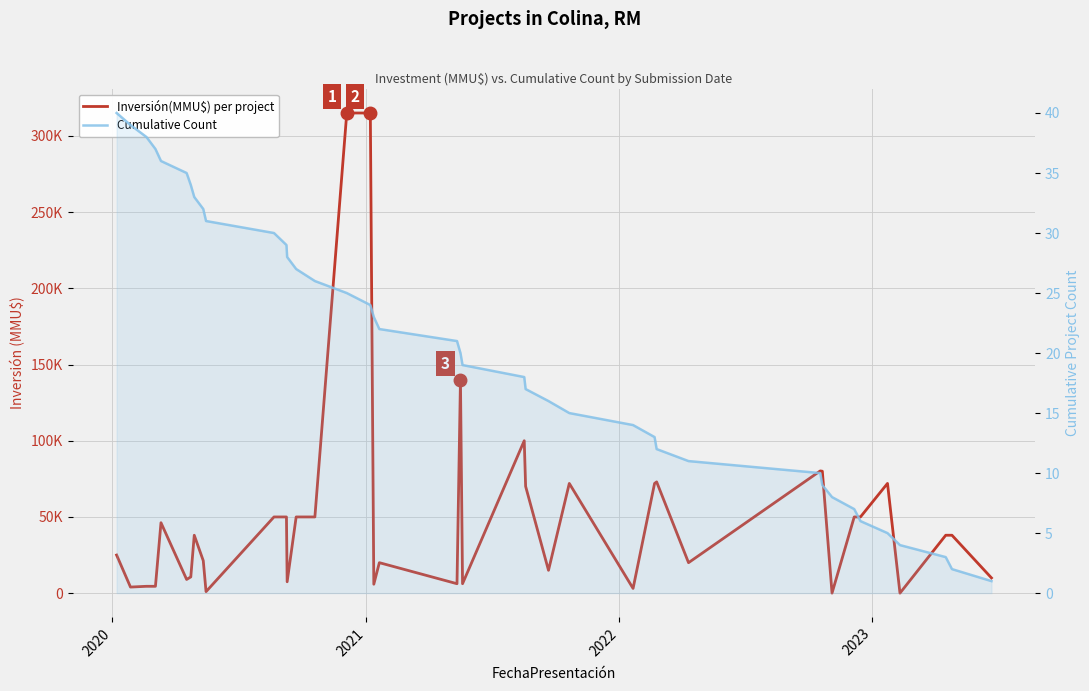

At how many categories does at least one series exceed 194114?

2